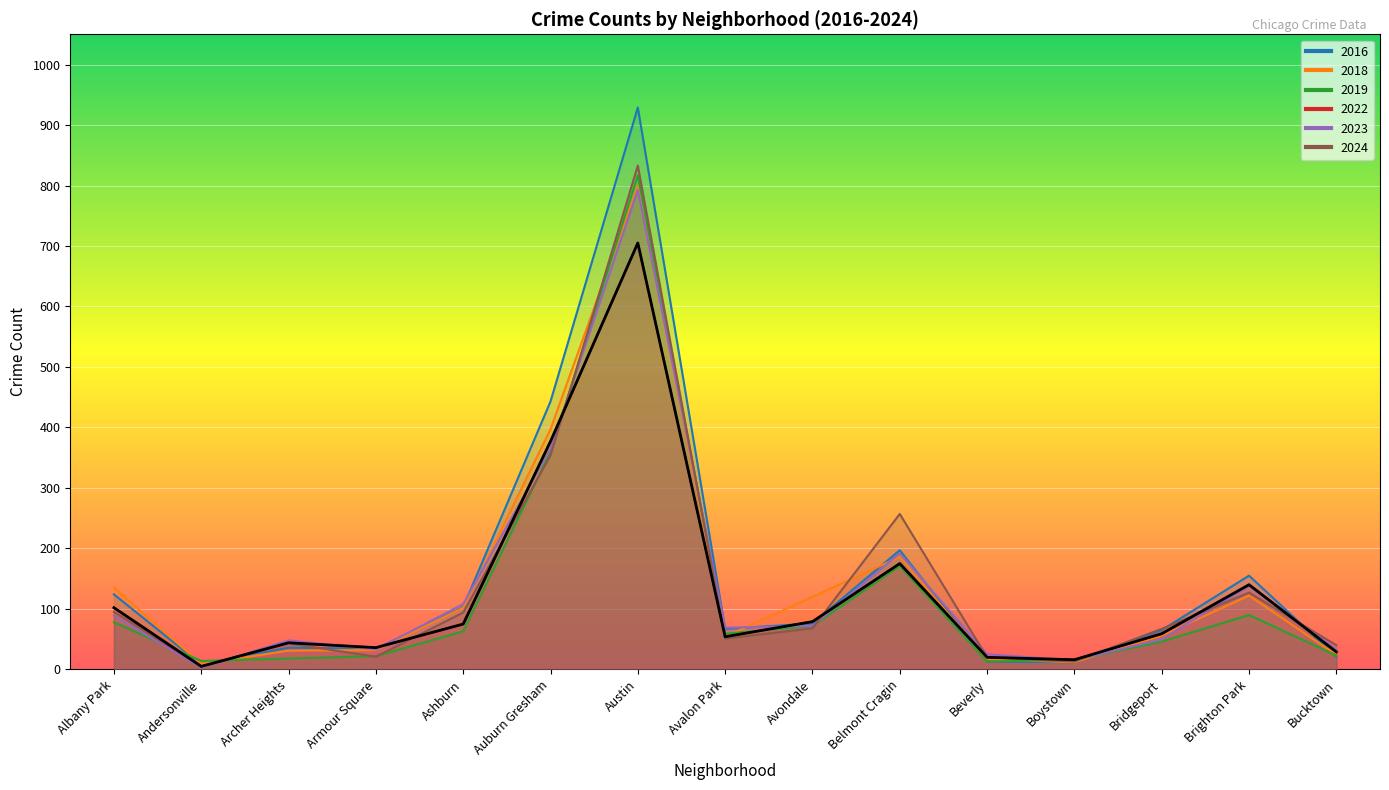

Which series has the largest range (max minus min)?

2016